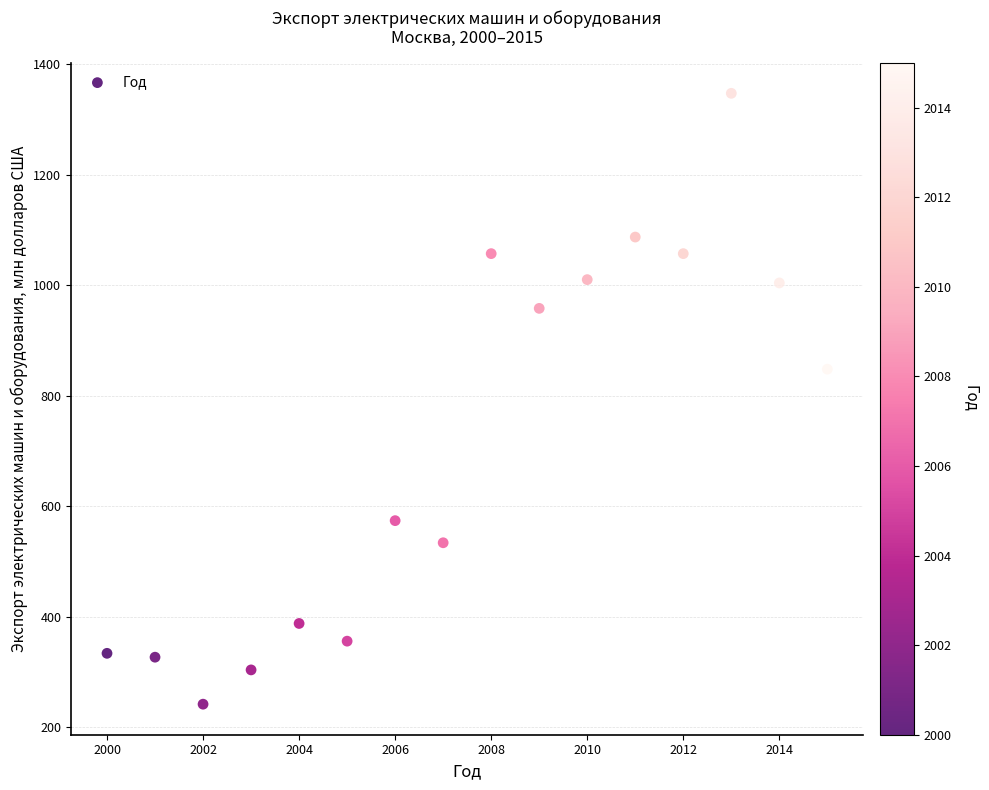

What Y value in the scatter plot is closest to 794?

848